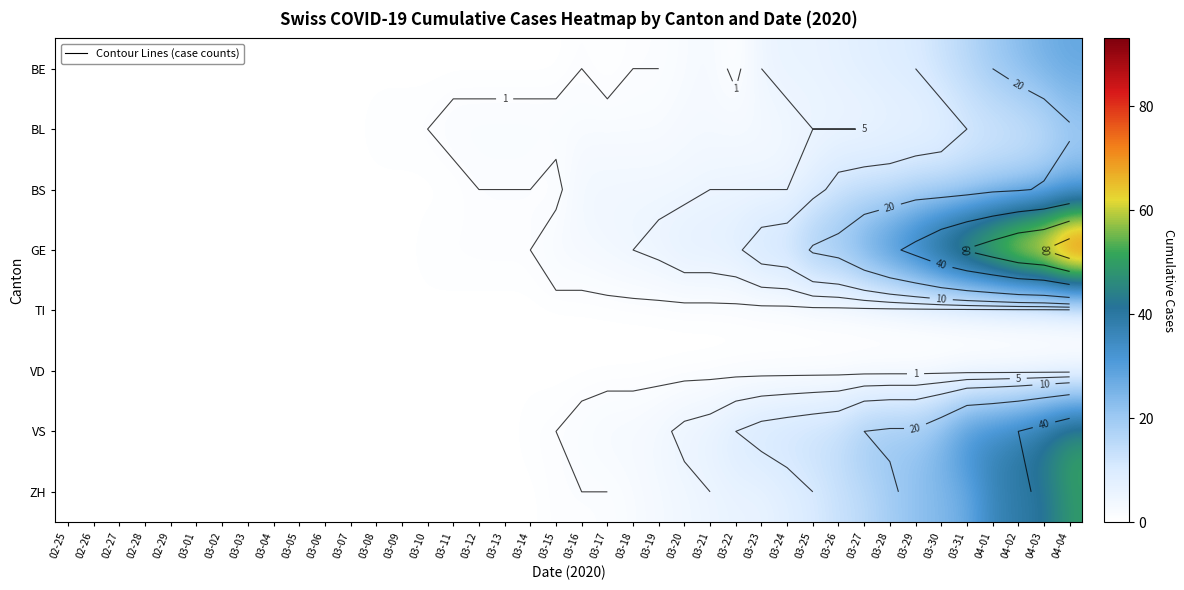

Is it true that BL equals 3 at 03-16?

False